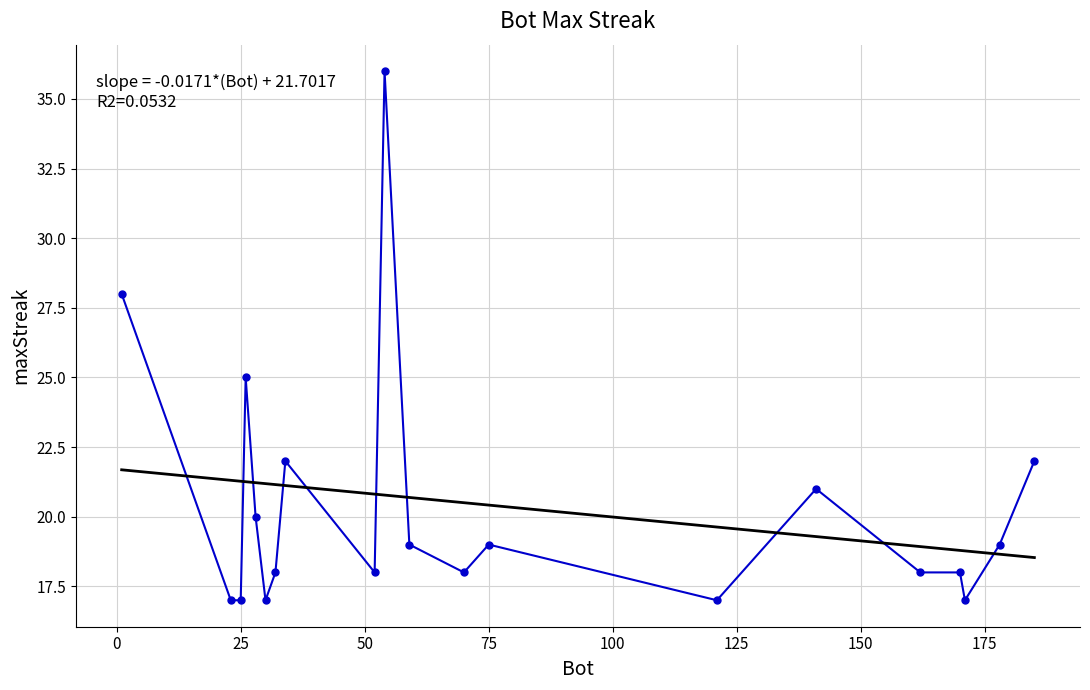

What is the average value?

20